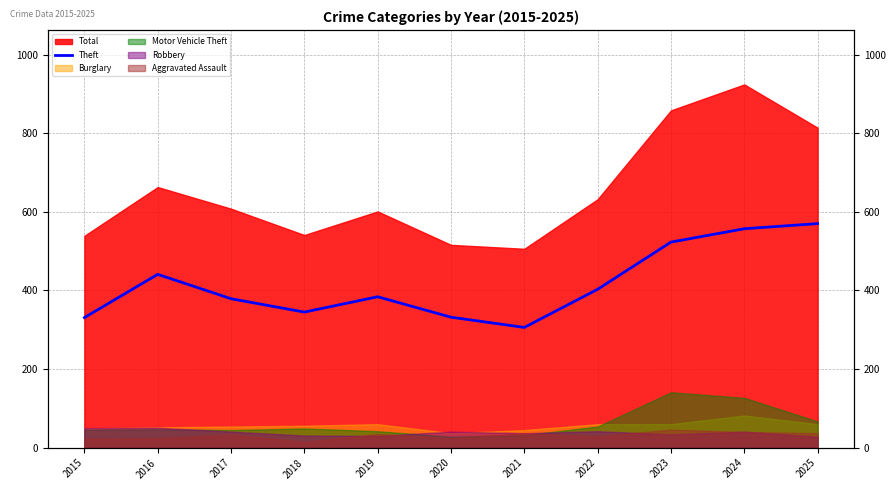

Where is the first local minimum?

2018